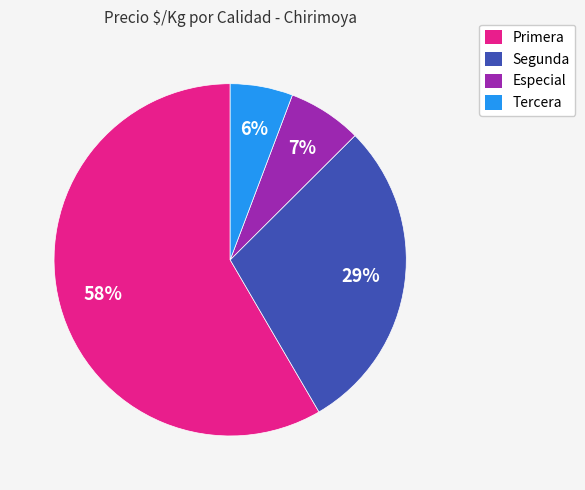

Does any single category account for the majority?

Yes